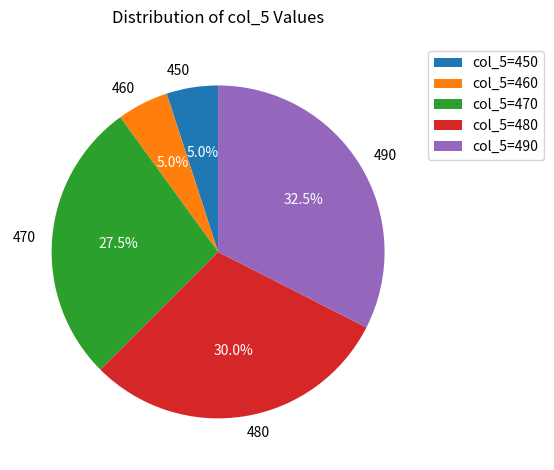

Does 450 account for over 50% of the chart?

No